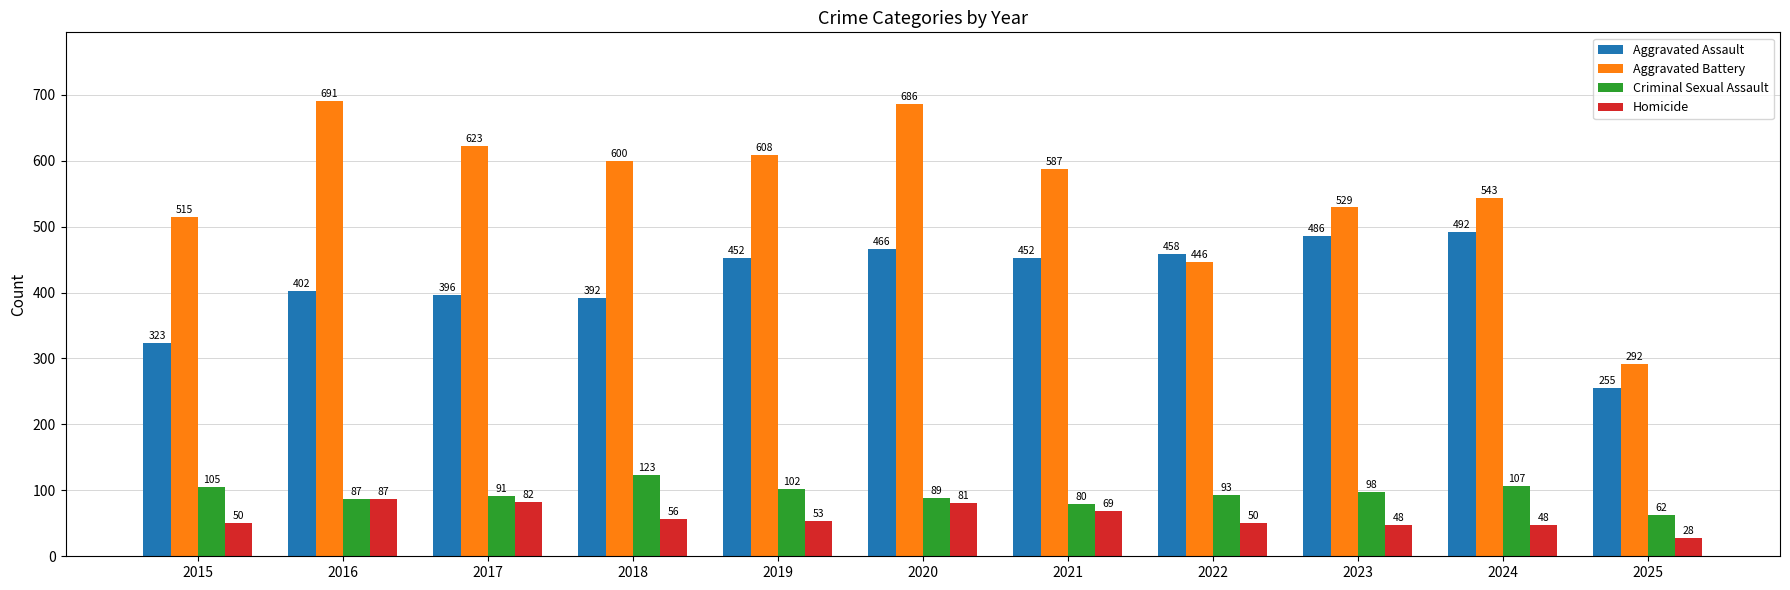

Which series has the widest spread of values?

Aggravated Battery